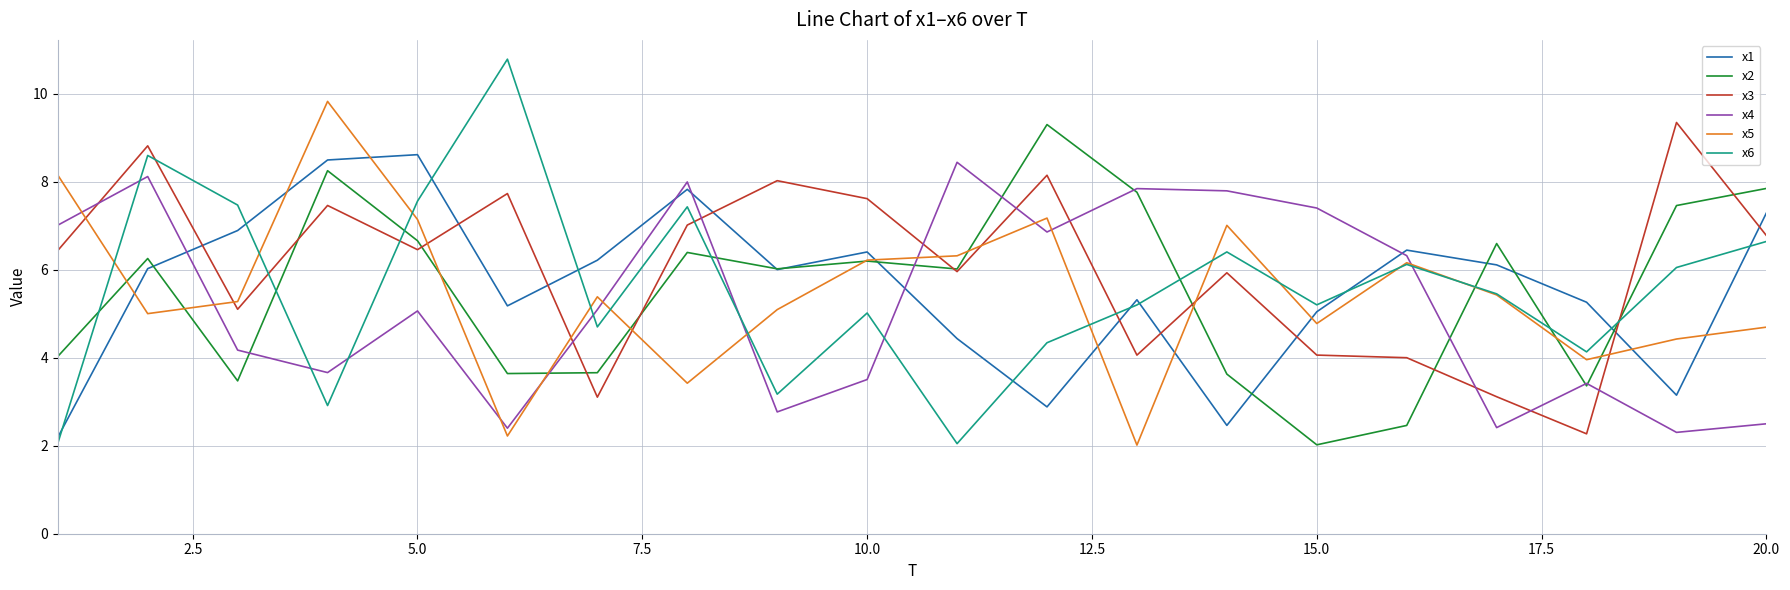

What is the average value of the x5 series?

5.5